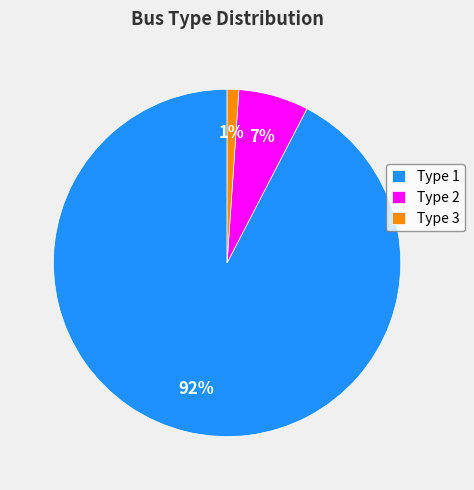

Rank the categories by value from highest to lowest.

Type 1, Type 2, Type 3